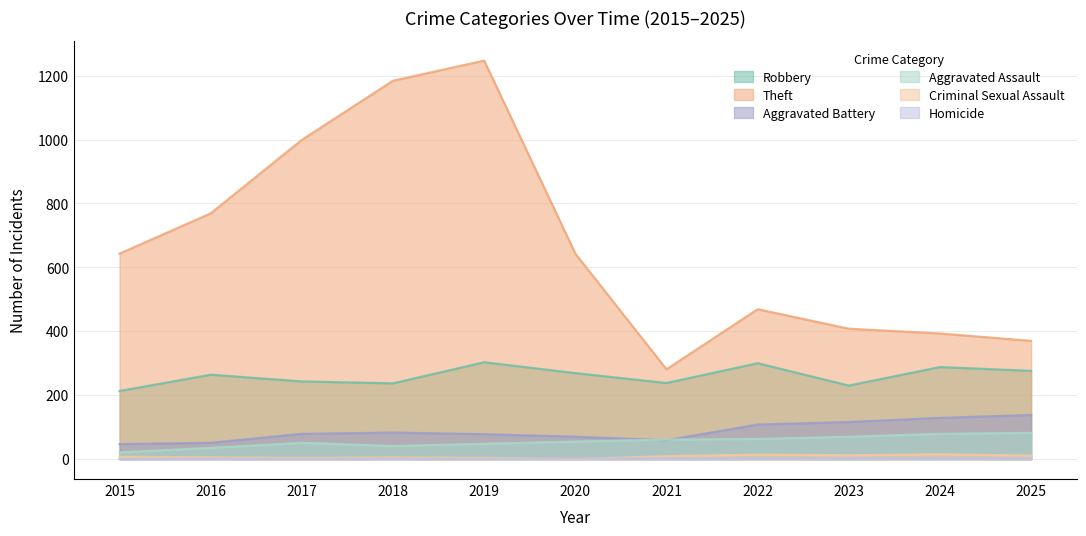

True or false: Theft and Aggravated Assault cross at least once.

False